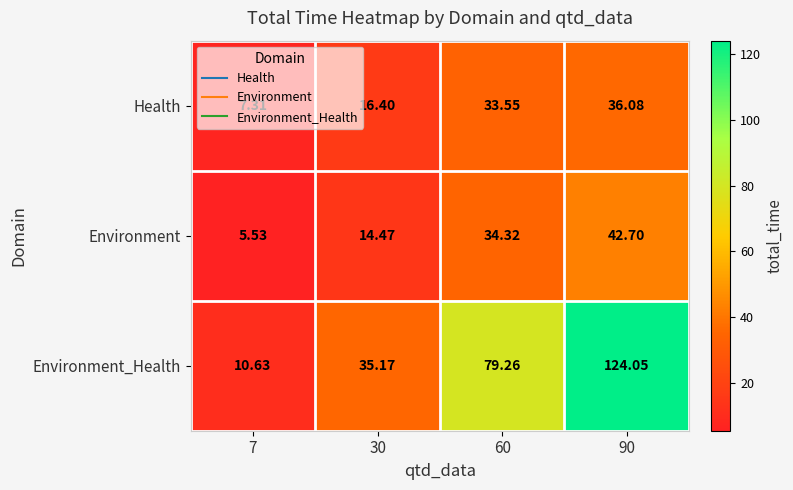

Between 7 and 90, which series saw the biggest shift?

Environment_Health